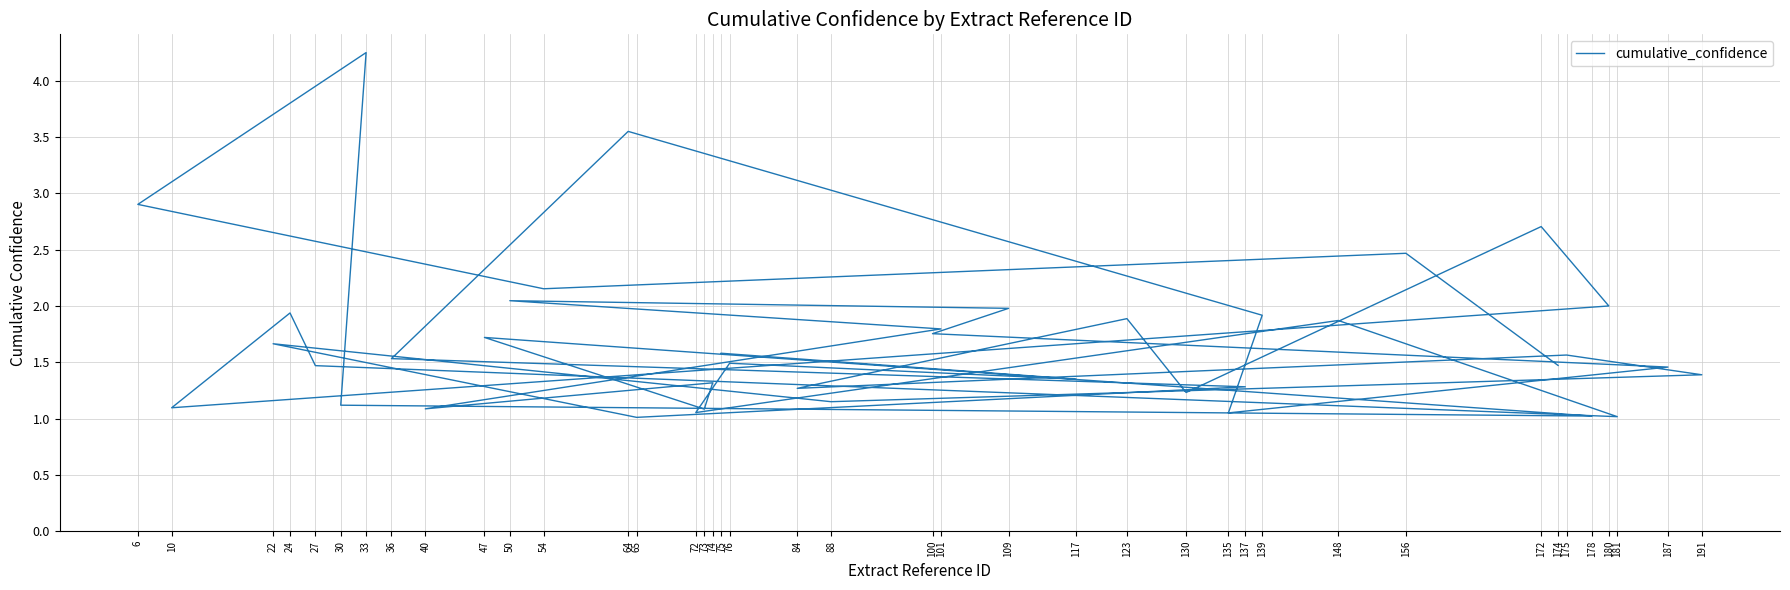

Does the chart have visible grid lines?

Yes